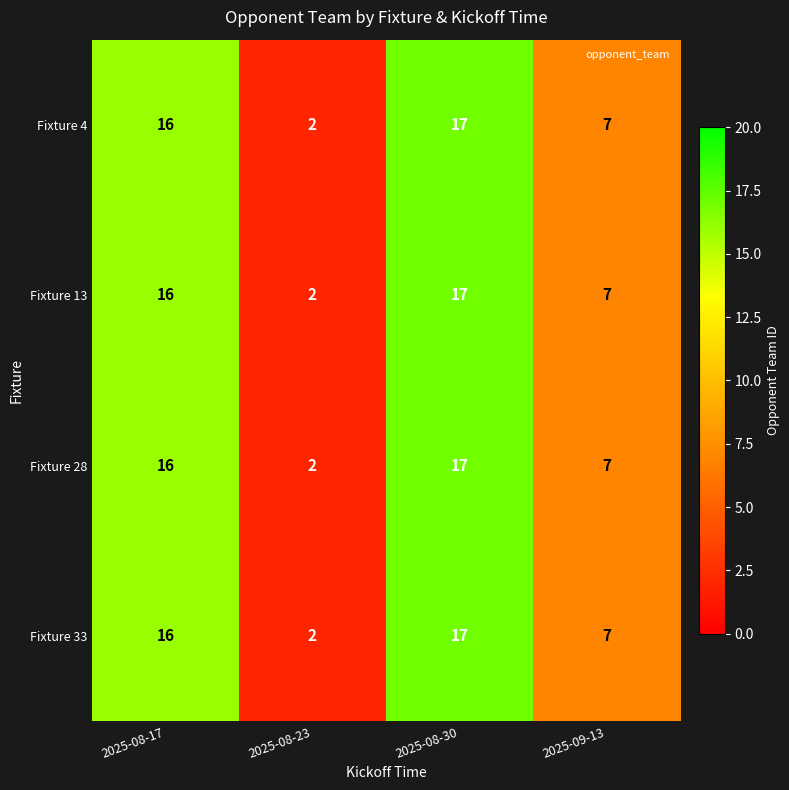

The value of Fixture 13 at 2025-08-30 is 17. True or false?

True